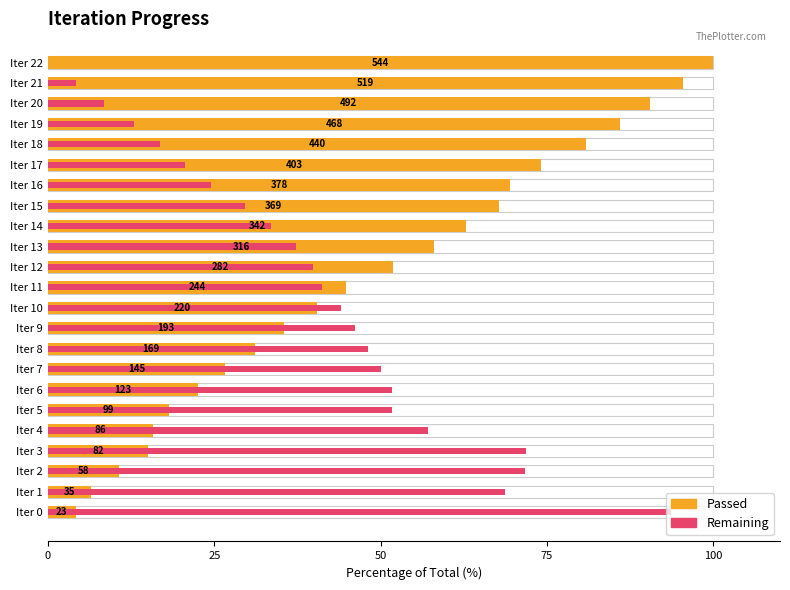

Where is the data nearest to the value 52?

Iter 12